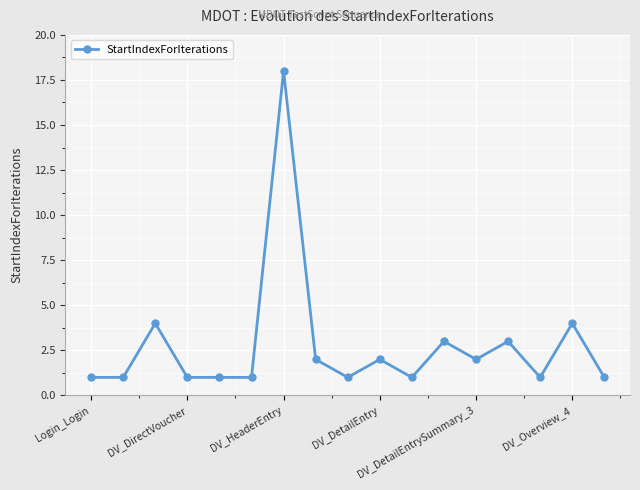

What is the average value?

3